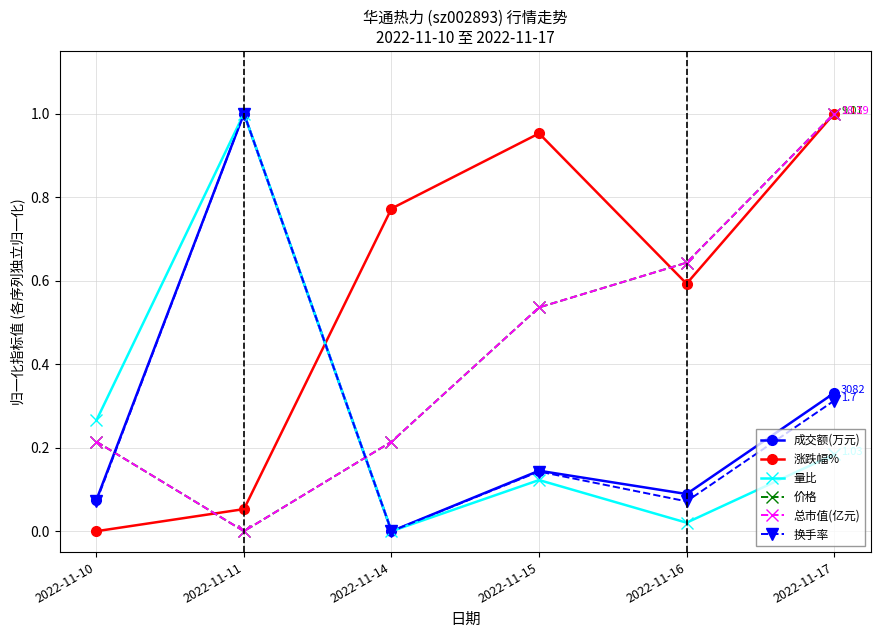

In 总市值(亿元), how many points are lower than both neighbors (excluding endpoints)?

1